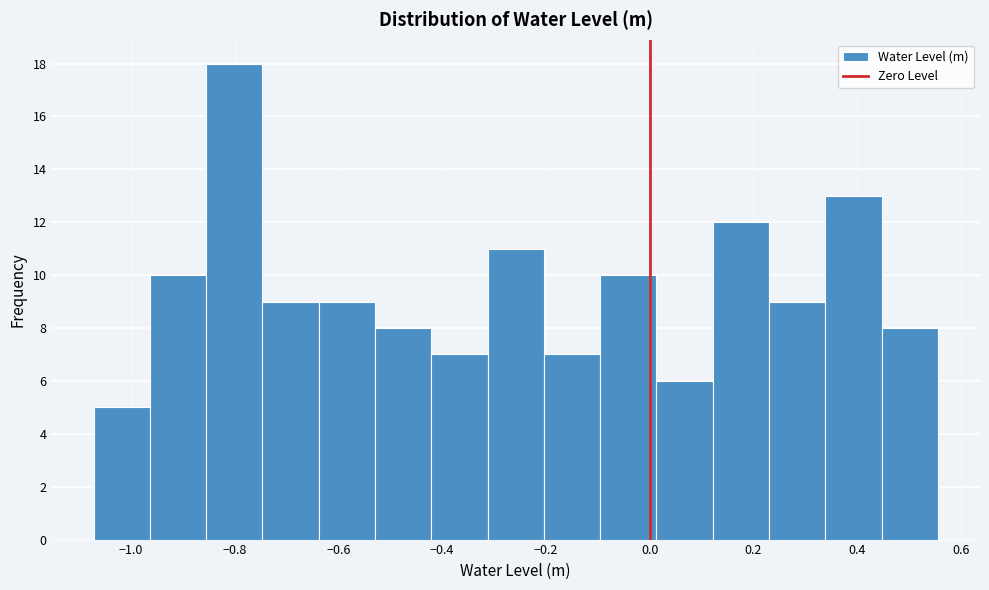

Reading left to right, transcribe this chart: for each bar, give the range it covers on the x-axis and its height. Neither the bar edges nor the heights are printed on the chart, so give them approximately, as read against the axes.

-1.08 to -0.96: 5
-0.96 to -0.86: 10
-0.86 to -0.74: 18
-0.74 to -0.64: 9
-0.64 to -0.52: 9
-0.52 to -0.42: 8
-0.42 to -0.32: 7
-0.32 to -0.20: 11
-0.20 to -0.10: 7
-0.10 to 0.02: 10
0.02 to 0.12: 6
0.12 to 0.24: 12
0.24 to 0.34: 9
0.34 to 0.44: 13
0.44 to 0.56: 8